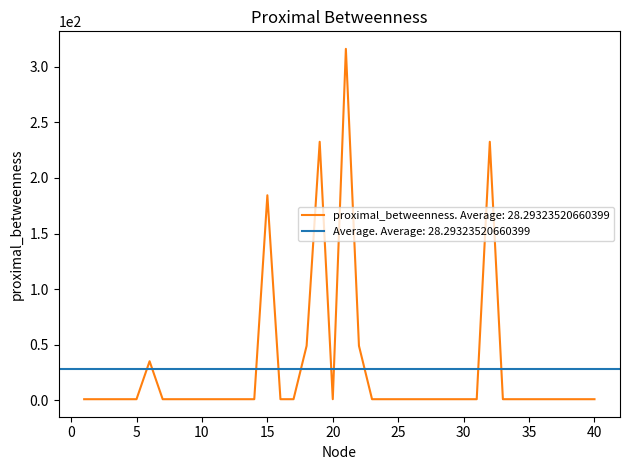

What is the minimum value shown in the chart?

1.0